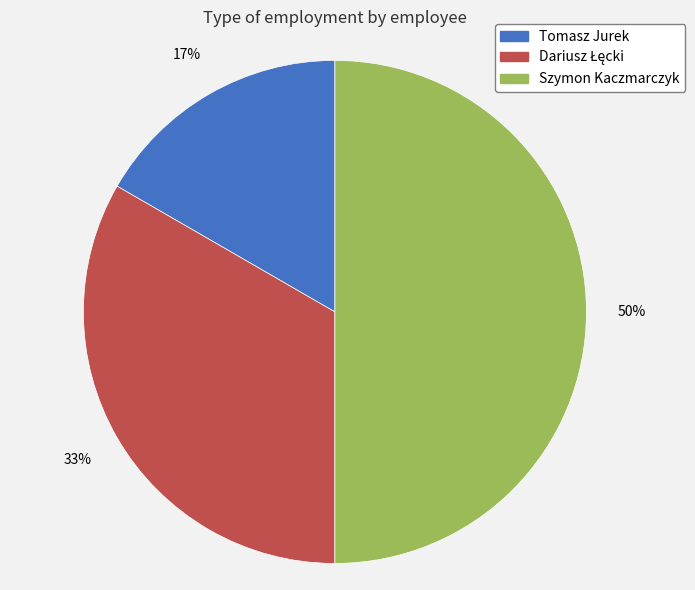

To the nearest percent, what is the difference between the largest and smallest slice percentages?

33%